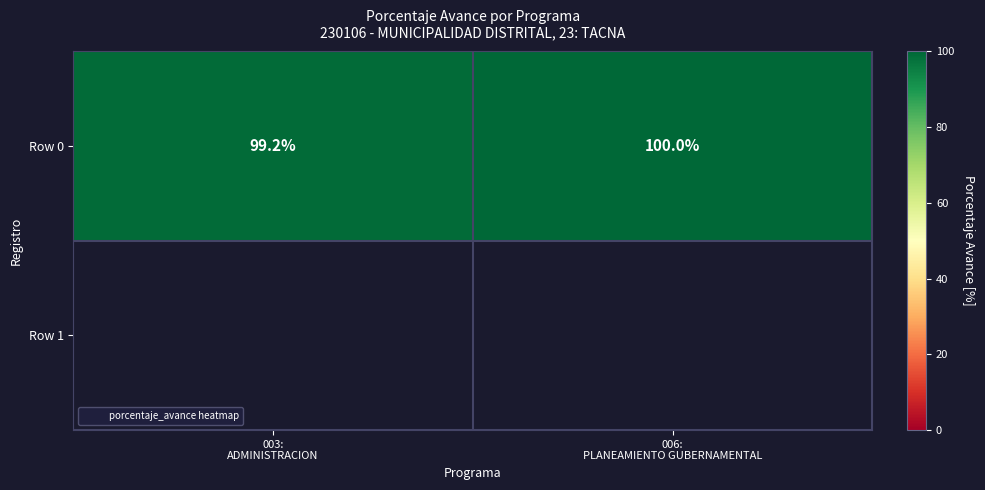

Between 006:
PLANEAMIENTO GUBERNAMENTAL and 003:
ADMINISTRACION, which is larger?

006:
PLANEAMIENTO GUBERNAMENTAL